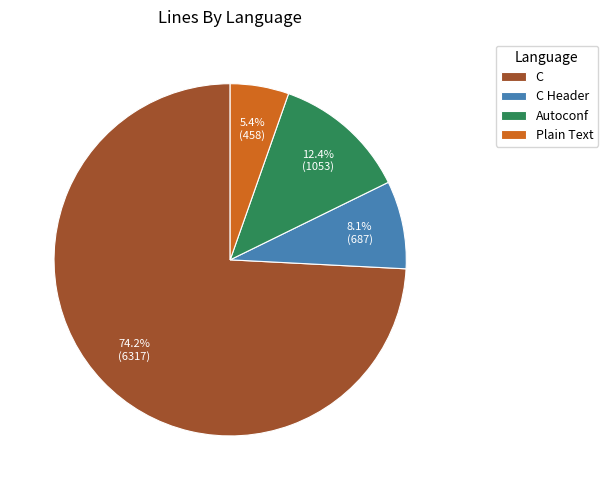

Which has a higher value, Autoconf or Plain Text?

Autoconf